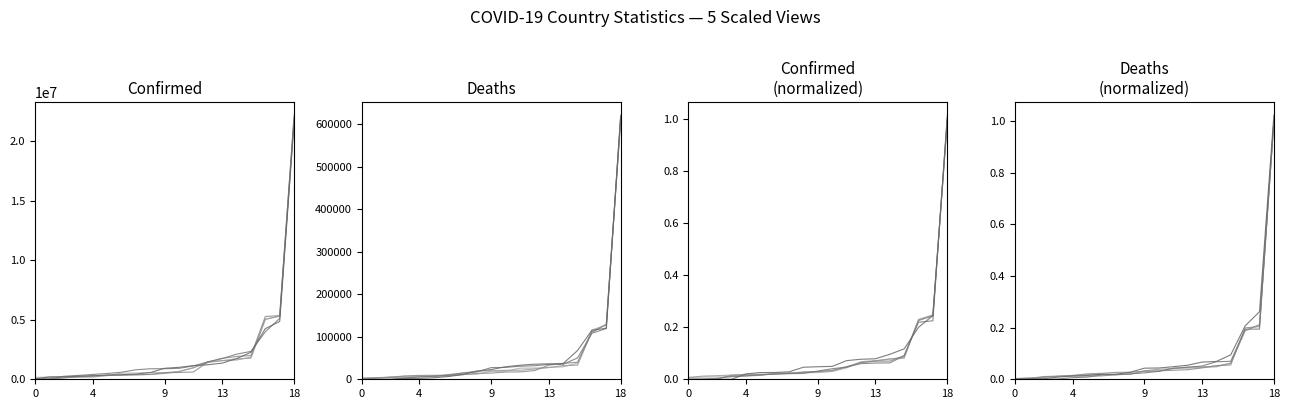

What is the approximate value of Trial 2 at 14?

0.1